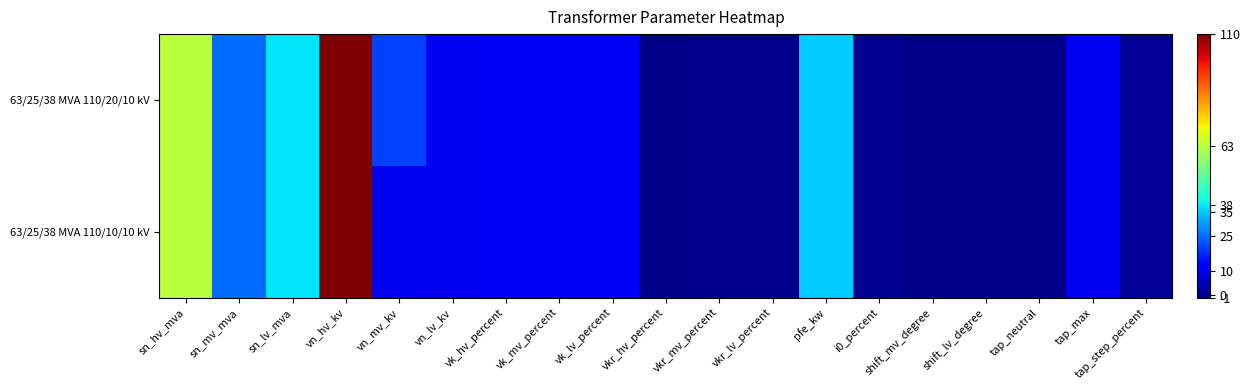

Reading left to right, list all the values displayed in this chart.

63/25/38 MVA 110/20/10 kV: sn_hv_mva=63.0	sn_mv_mva=25.0	sn_lv_mva=38.0	vn_hv_kv=110.0	vn_mv_kv=20.0	vn_lv_kv=10.0	vk_hv_percent=10.4	vk_mv_percent=10.4	vk_lv_percent=10.4	vkr_hv_percent=0.3	vkr_mv_percent=0.3	vkr_lv_percent=0.3	pfe_kw=35.0	i0_percent=0.9	shift_mv_degree=0.0	shift_lv_degree=0.0	tap_neutral=0.0	tap_max=10.0	tap_step_percent=1.2
63/25/38 MVA 110/10/10 kV: sn_hv_mva=63.0	sn_mv_mva=25.0	sn_lv_mva=38.0	vn_hv_kv=110.0	vn_mv_kv=10.0	vn_lv_kv=10.0	vk_hv_percent=10.4	vk_mv_percent=10.4	vk_lv_percent=10.4	vkr_hv_percent=0.3	vkr_mv_percent=0.3	vkr_lv_percent=0.3	pfe_kw=35.0	i0_percent=0.9	shift_mv_degree=0.0	shift_lv_degree=0.0	tap_neutral=0.0	tap_max=10.0	tap_step_percent=1.2